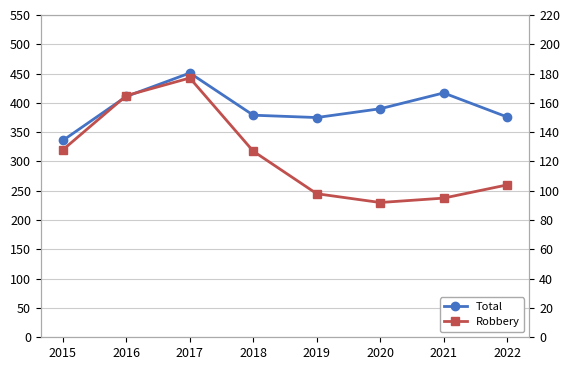

What is the spread (max minus min) of values at 2022?

272